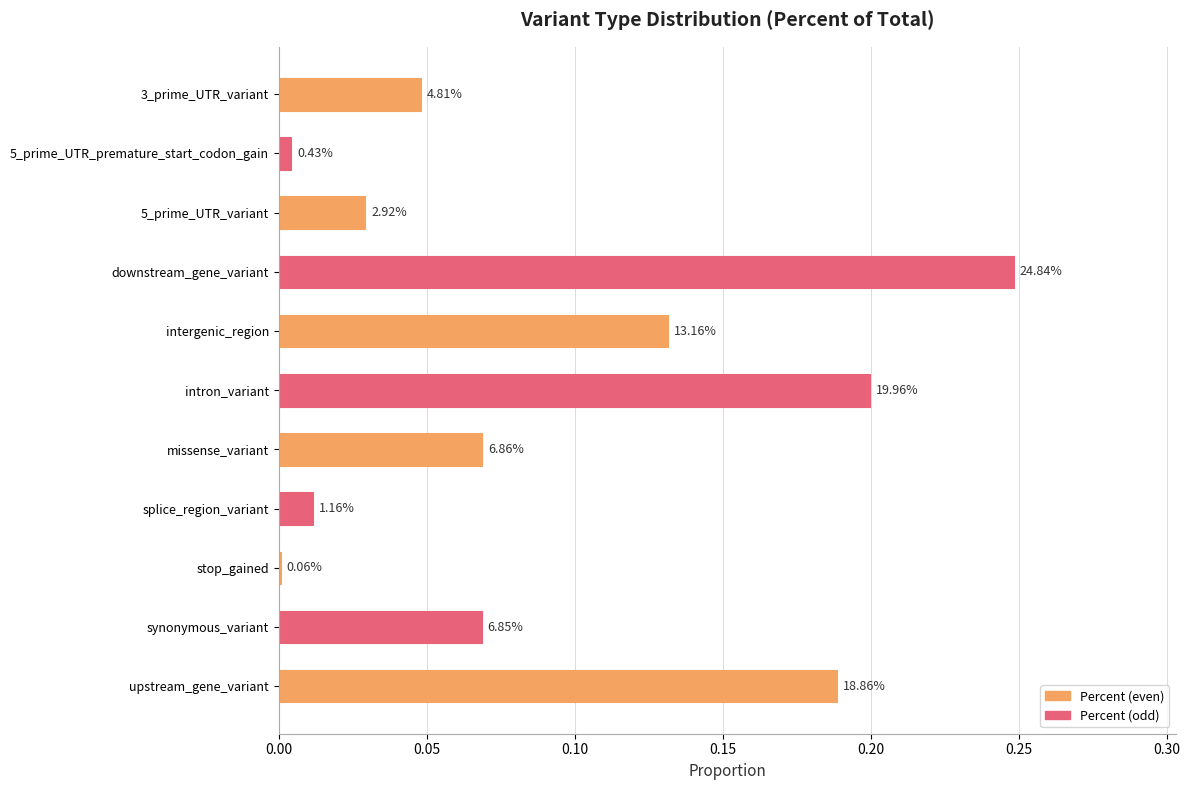

What is the average value?

0.1